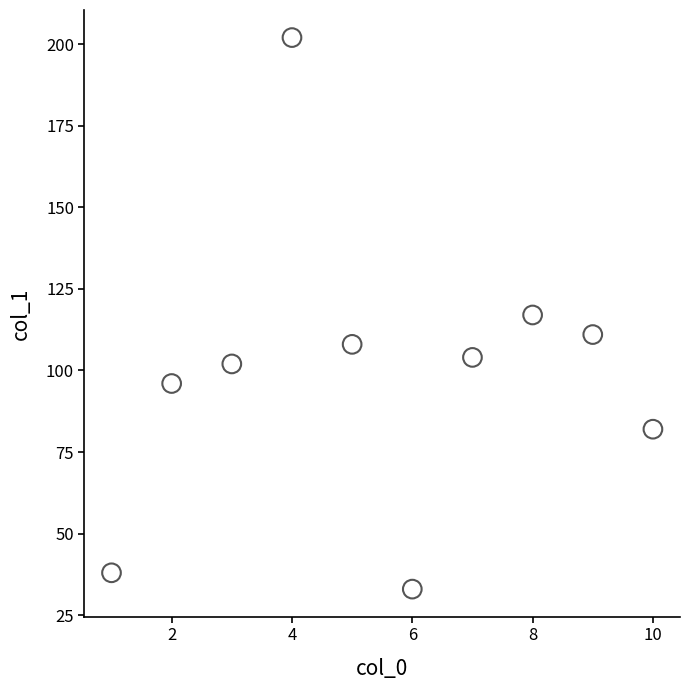

What is the range of Y values (max minus min)?

169